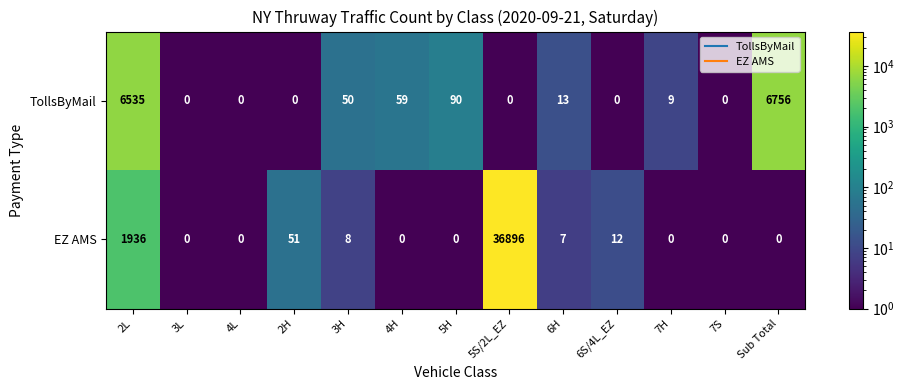

What is the difference between the second highest and minimum values in the TollsByMail series?

6535